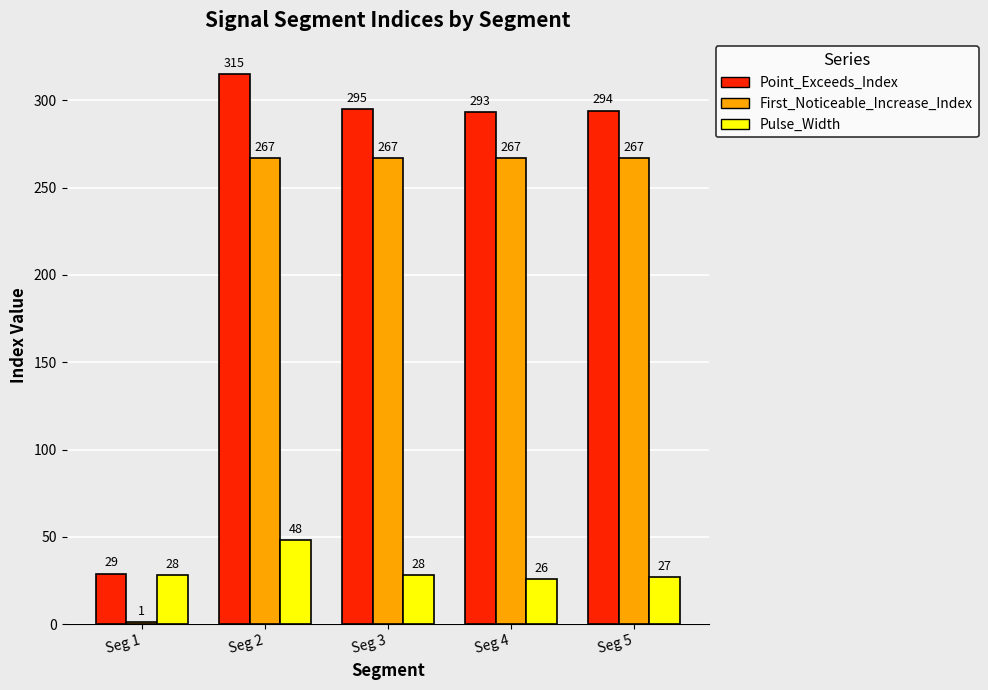

Rank the series at Seg 2 from lowest to highest value.

Pulse_Width, First_Noticeable_Increase_Index, Point_Exceeds_Index